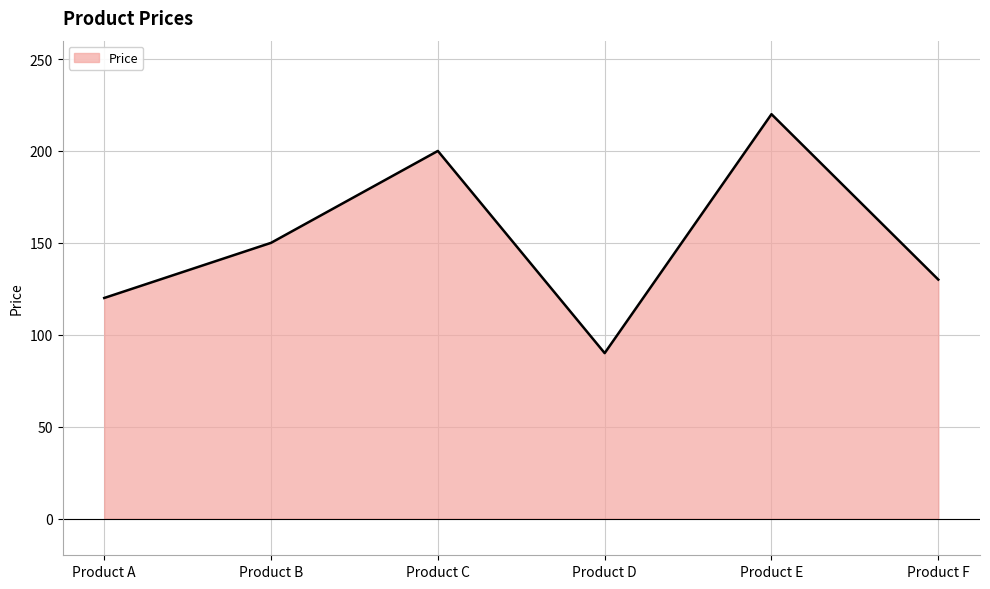

True or false: Price has a value of 28 at Product A.

False